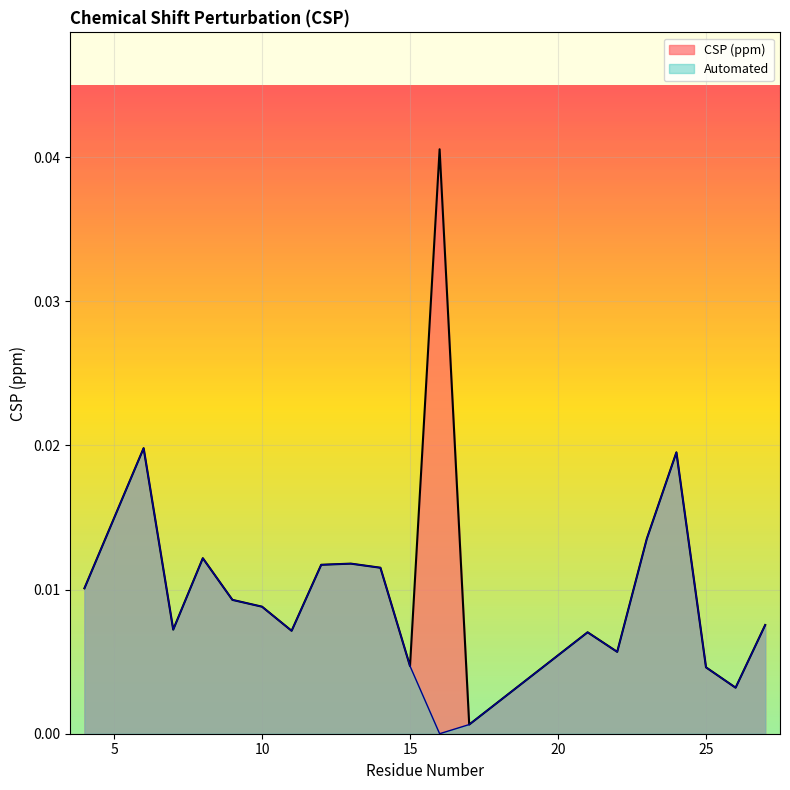

Is it true that Automated equals 0.0 at 22?

False